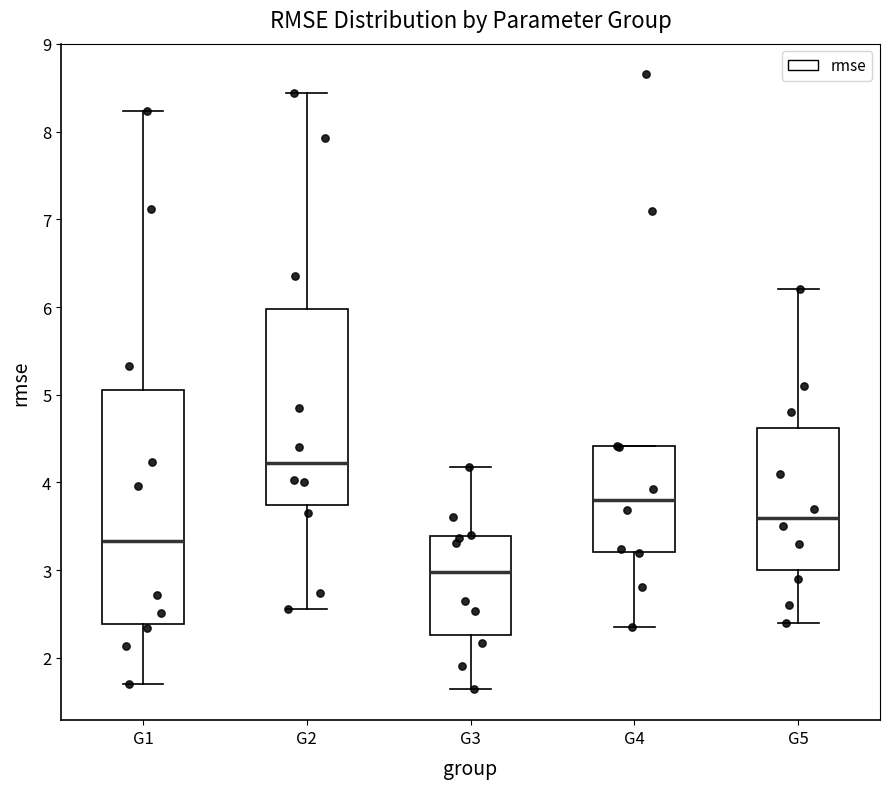

Which box's median line is the lowest?

G3